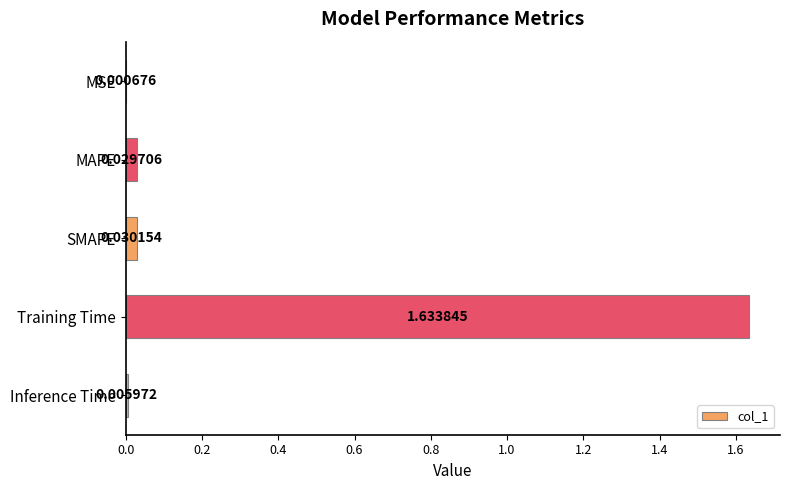

Between Inference Time and MSE, which is larger?

Inference Time